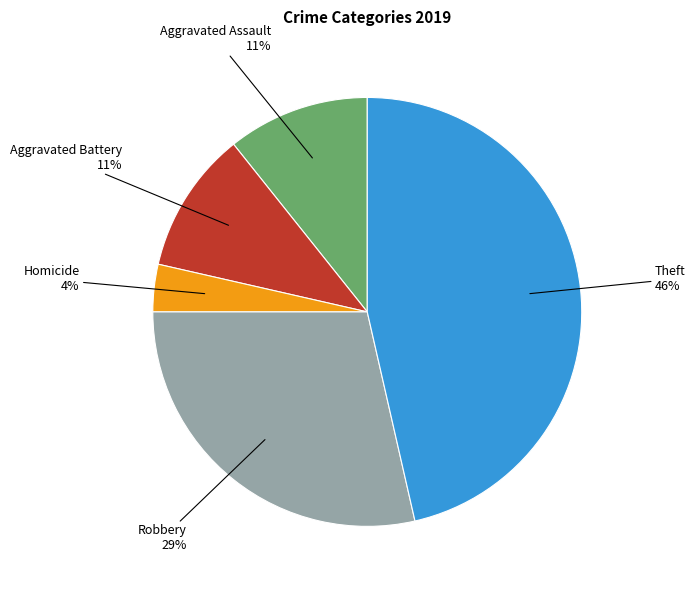

To the nearest percent, what portion does Aggravated Assault represent?

11%